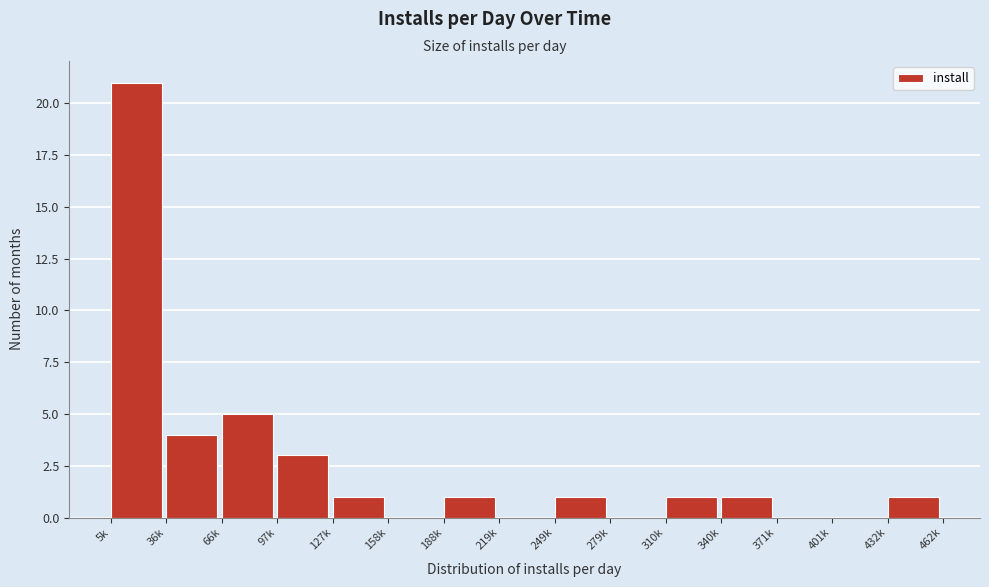

Reading left to right, list all the values displayed in this chart.

5k=21	36k=4	66k=5	97k=3	127k=1	158k=0	188k=1	219k=0	249k=1	279k=0	310k=1	340k=1	371k=0	401k=0	432k=1